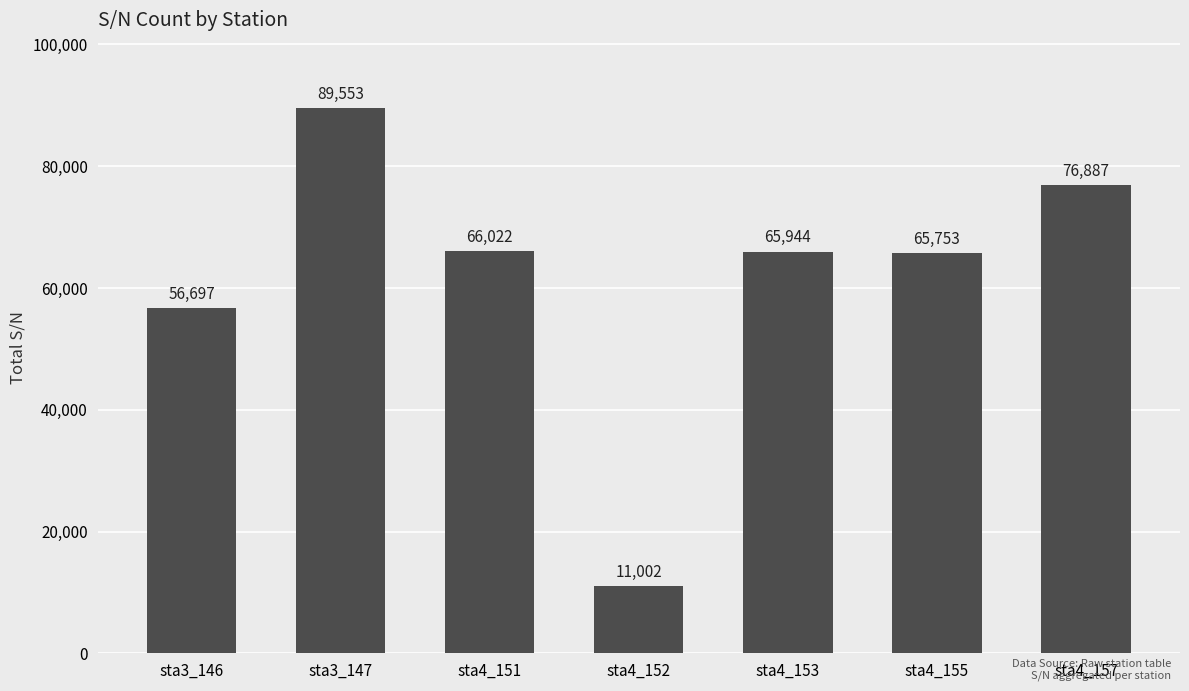

Count the number of data series in this chart.

1